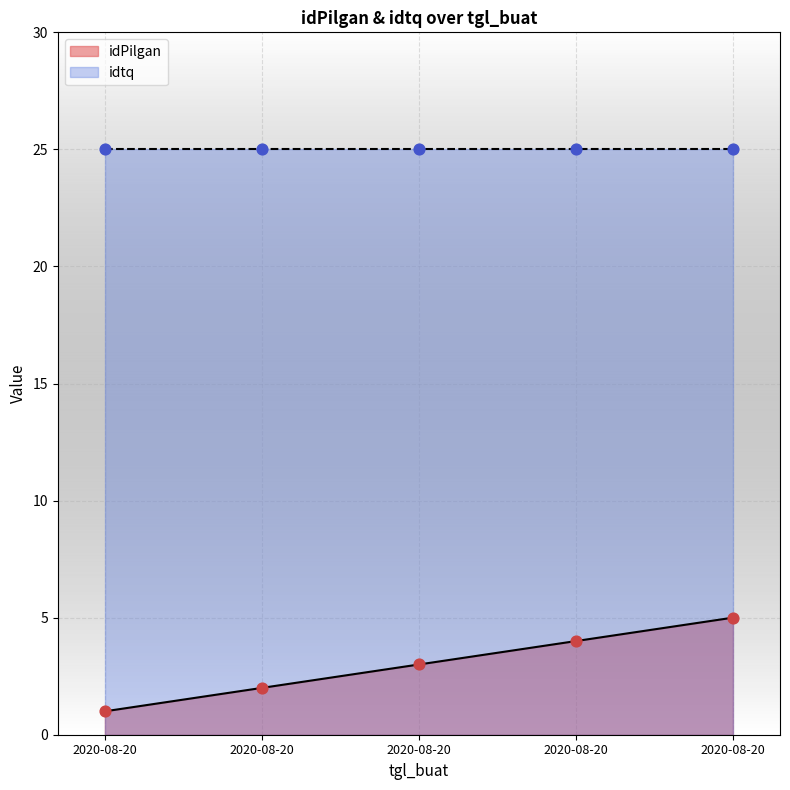

What is the change in value from 2020-08-20 to 2020-08-20?

+3